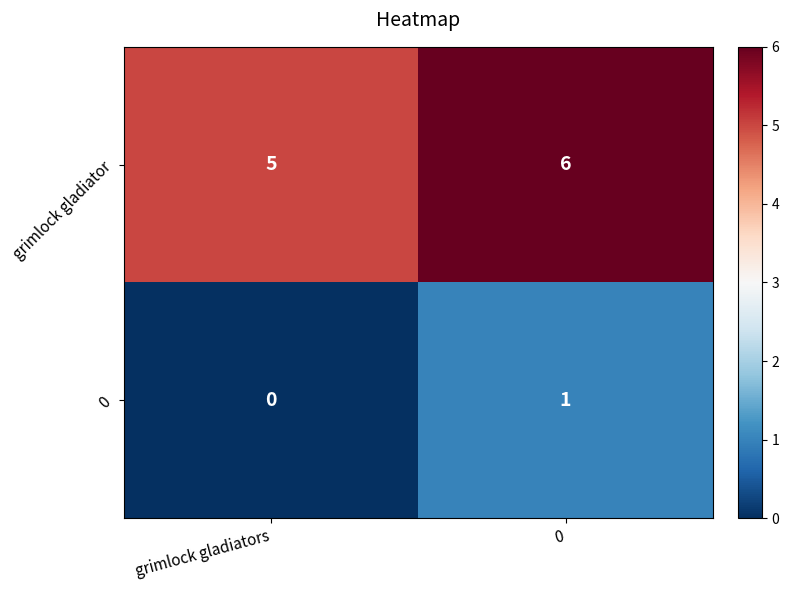

At which label is grimlock gladiator closest to 5?

grimlock gladiators